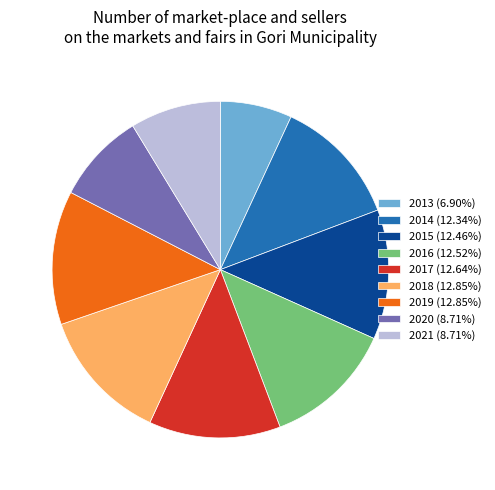

Is the sum of 2020 (8.71%) and 2014 (12.34%) greater than half?

No